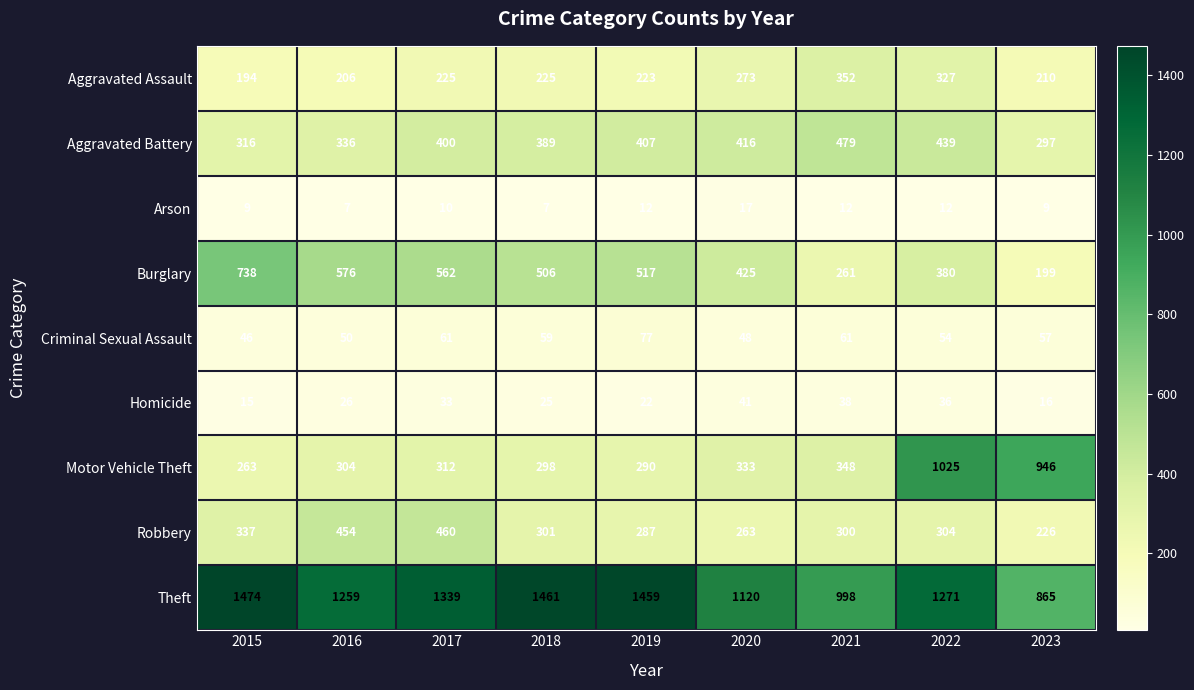

Count the number of categories in the chart.

9